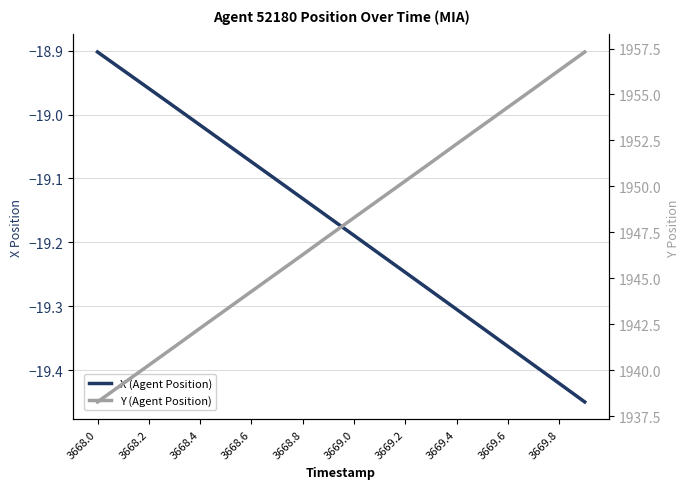

Between 3668.4 and 3669.8, which series saw the biggest shift?

Y (Agent Position)